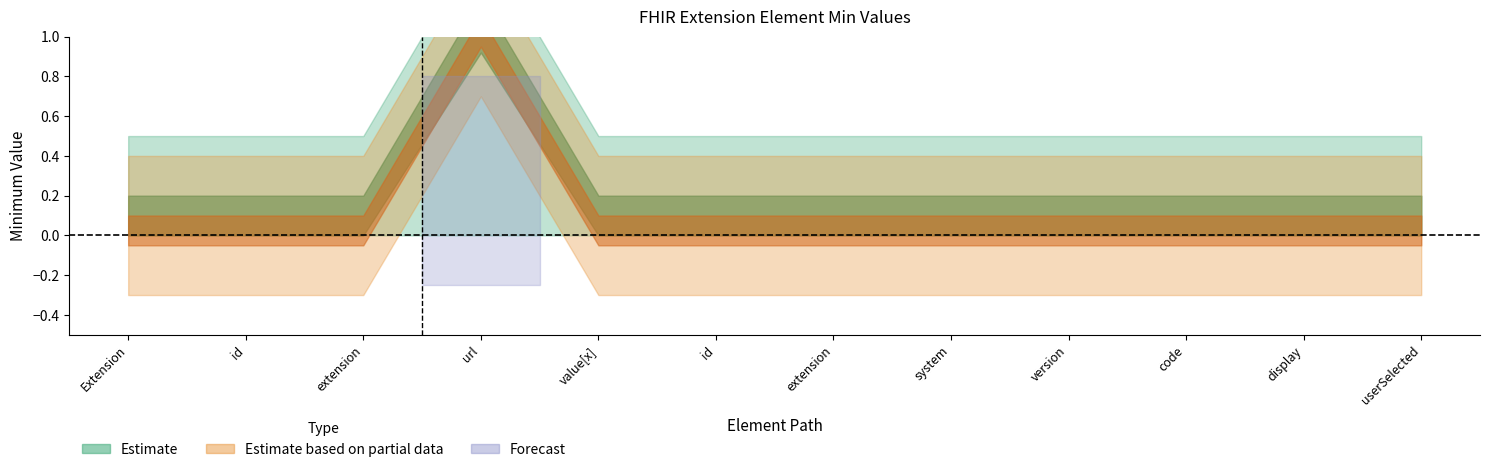

Which category has the highest value in the Min series?

Extension.url